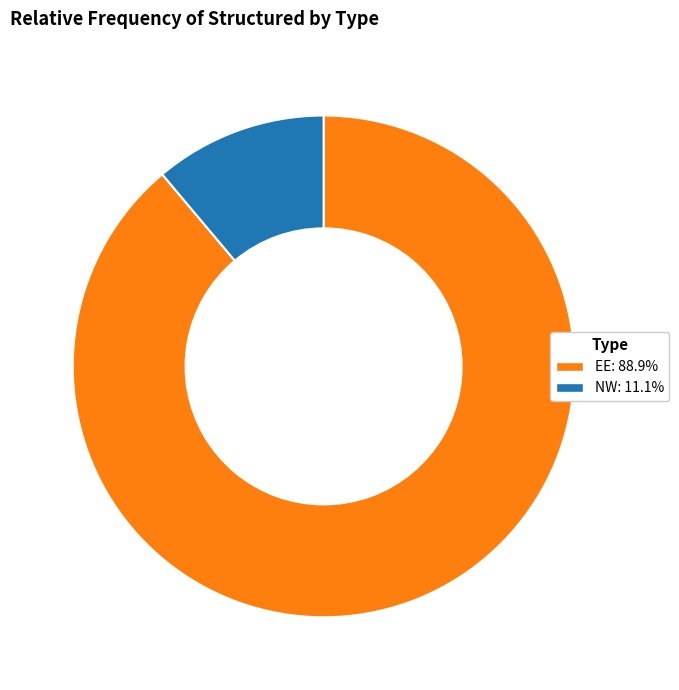

Approximately how many times larger is the value at EE: 88.9% compared to NW: 11.1%?

8.0